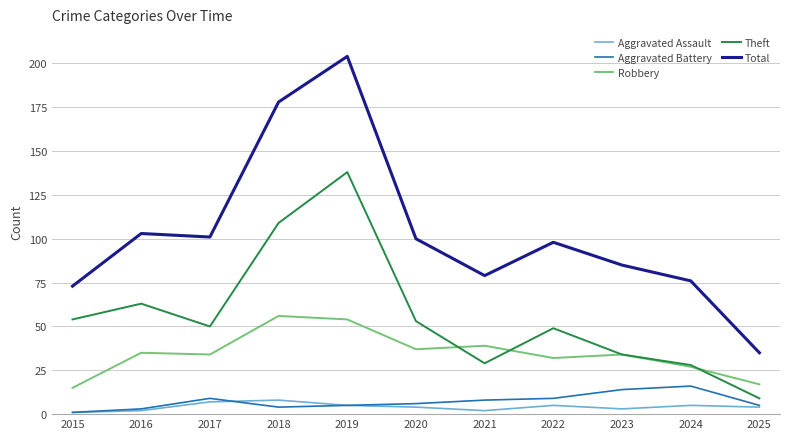

What is the total value across all series at 2015?

144